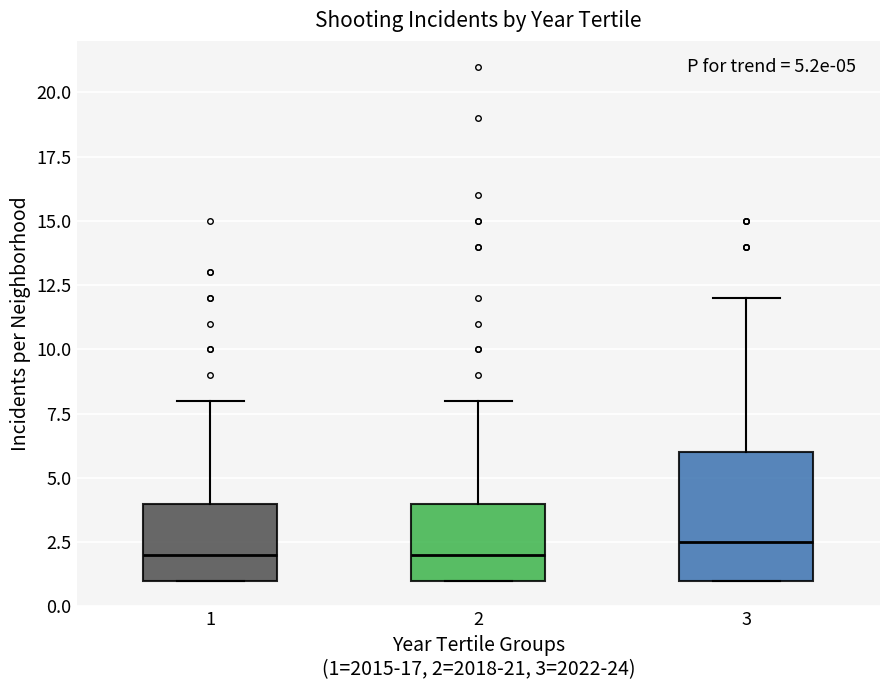

Comparing the boxes themselves (not the whiskers), which one is the tallest?

3